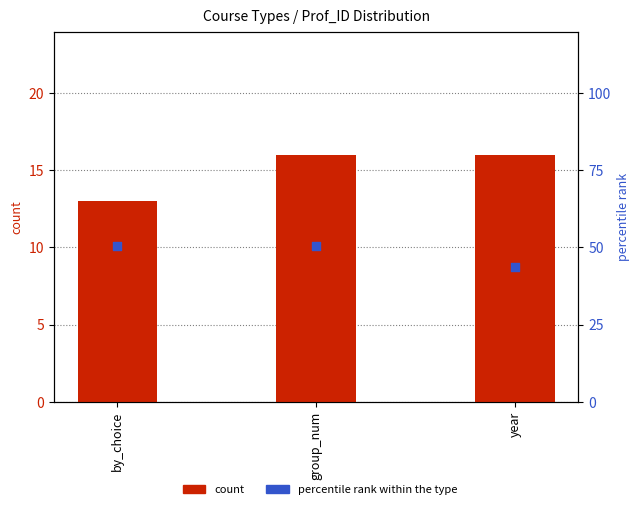

Which series contains the highest Y value?

percentile rank within the type